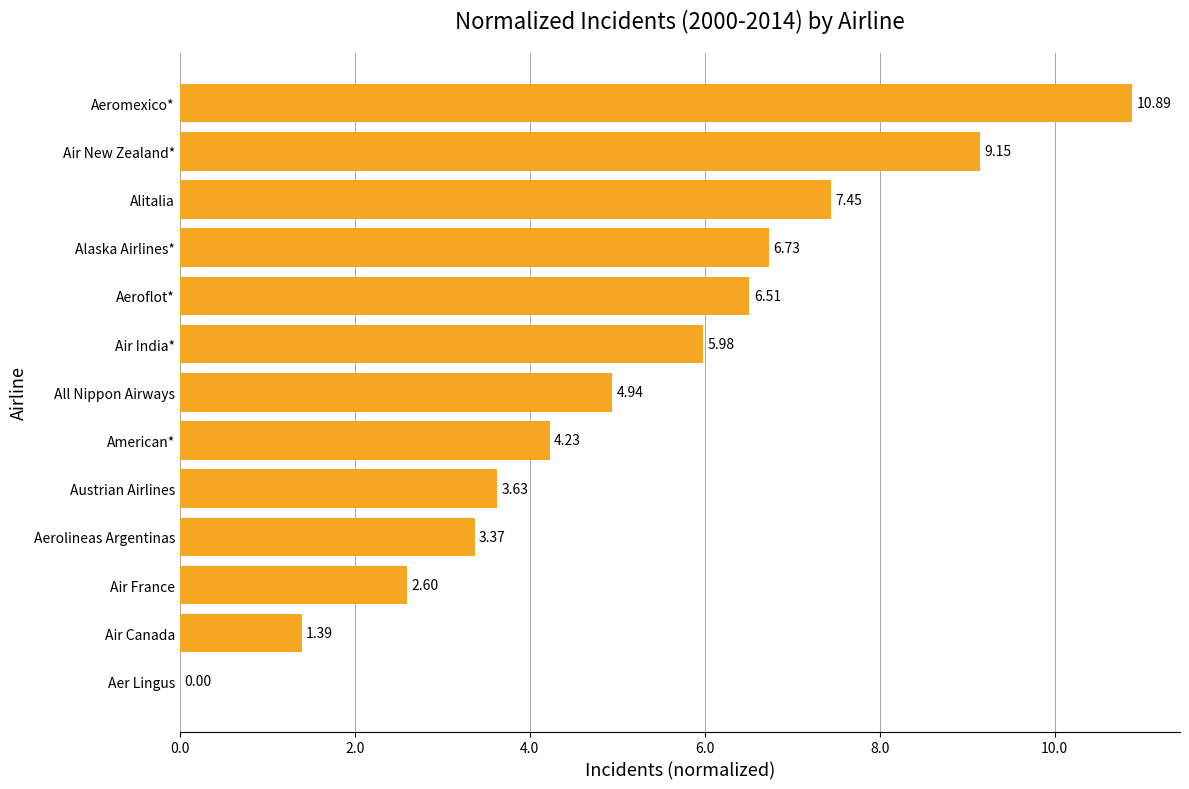

What is the sum of all values?

66.9